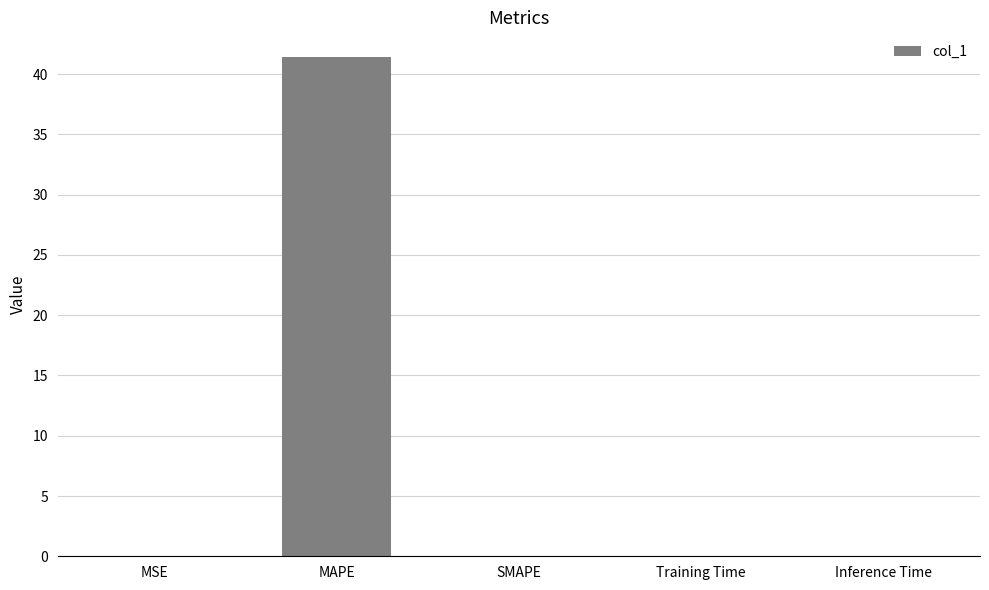

Count the number of categories in the chart.

5